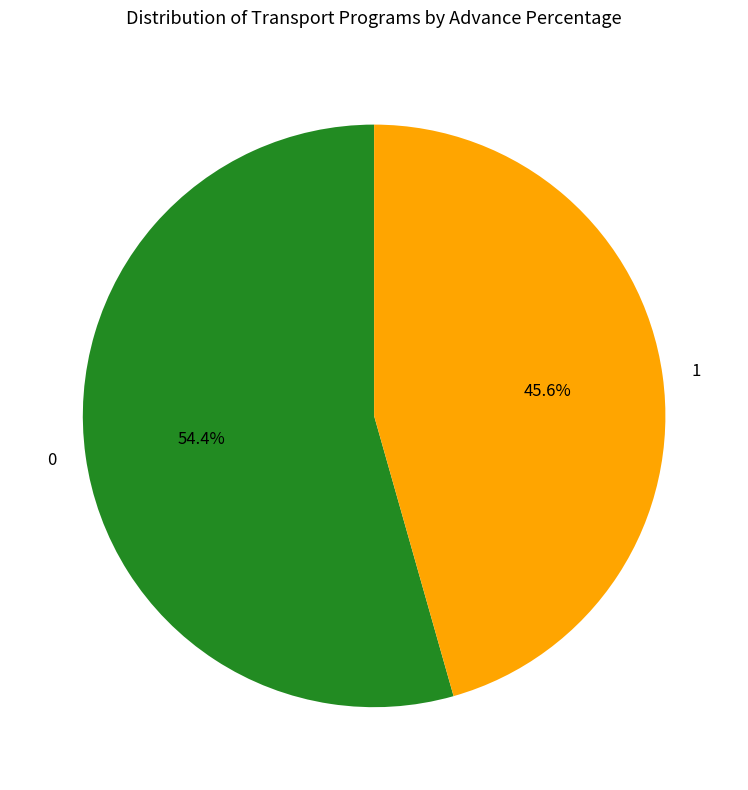

How many segments does this pie chart have?

2